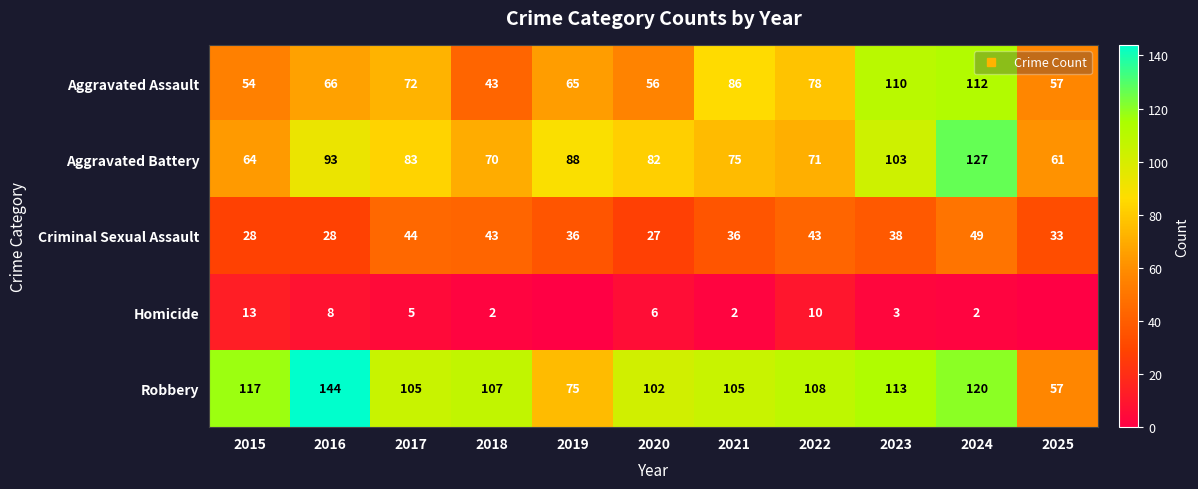

Between 2020 and 2021, which series saw the biggest shift?

Aggravated Assault